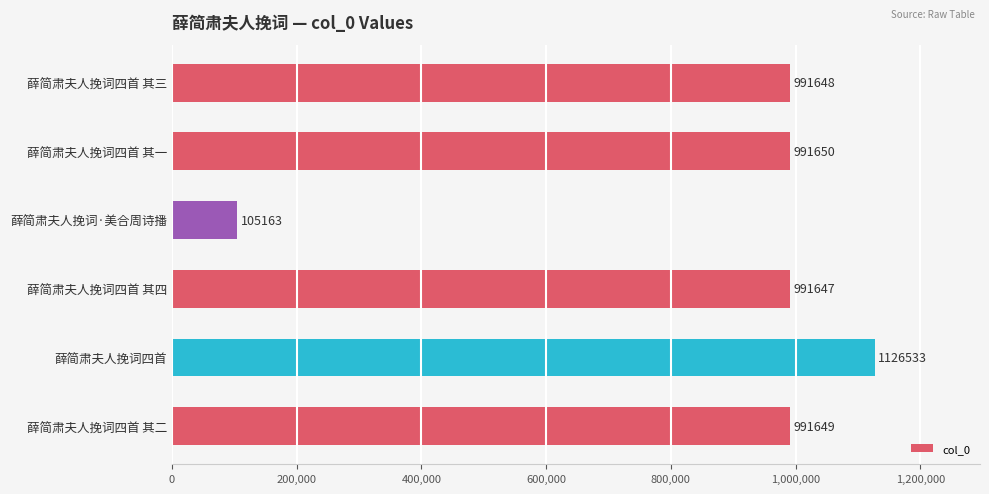

At which category does the chart reach its minimum across all series?

薛简肃夫人挽词·美合周诗播